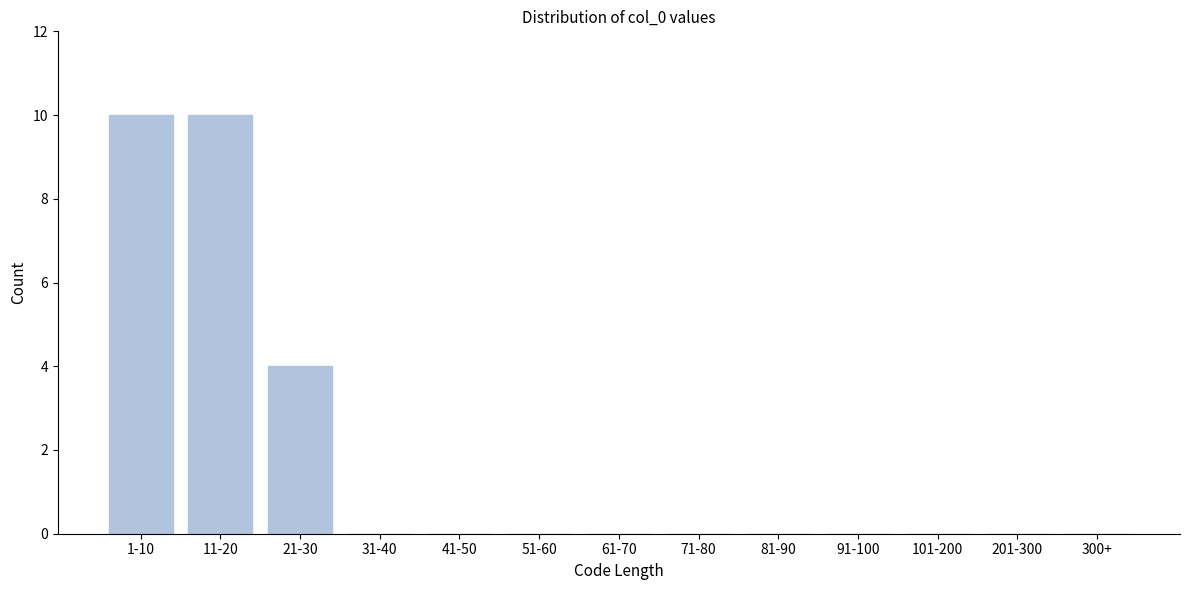

Reading left to right, extract all data points from this chart.

1-10=10	11-20=10	21-30=4	31-40=0	41-50=0	51-60=0	61-70=0	71-80=0	81-90=0	91-100=0	101-200=0	201-300=0	300+=0